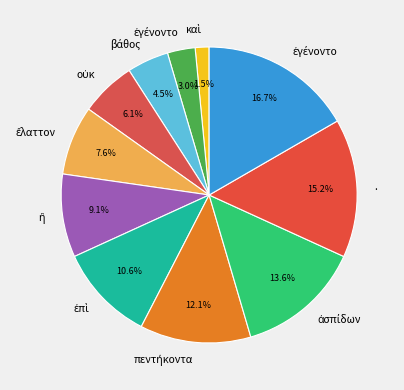

How many slices are in this pie chart?

11